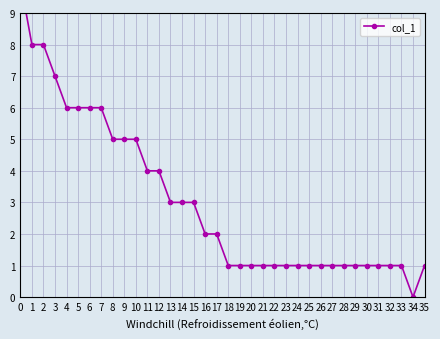

Between 4 and 9, which is larger?

4